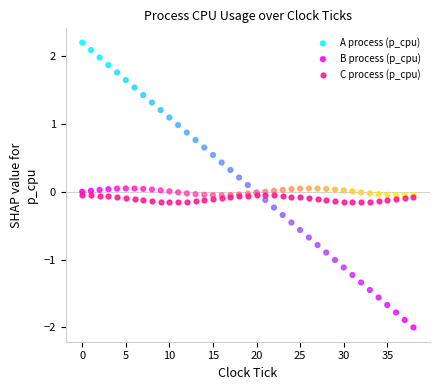

Which series has the widest spread of Y values?

A process (p_cpu)